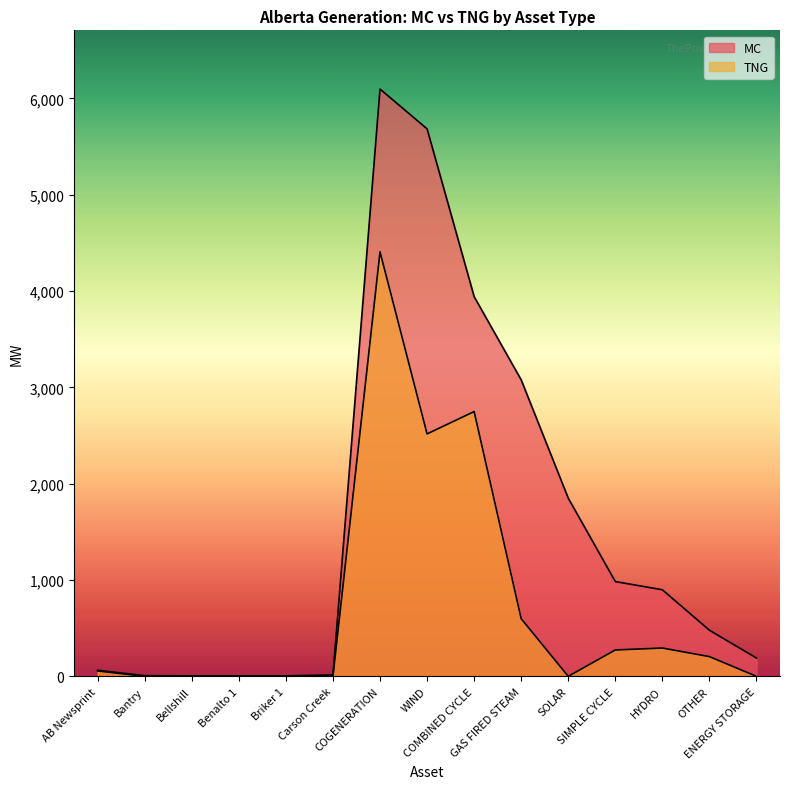

What is the difference between the second highest and minimum values in the TNG series?

2749